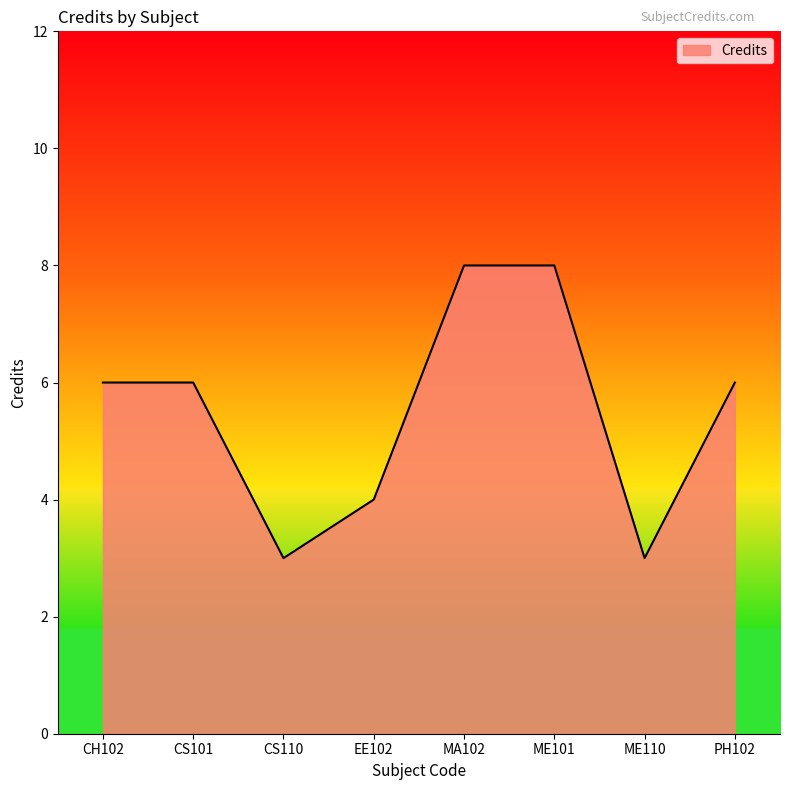

How many values are between 4 and 8?

6